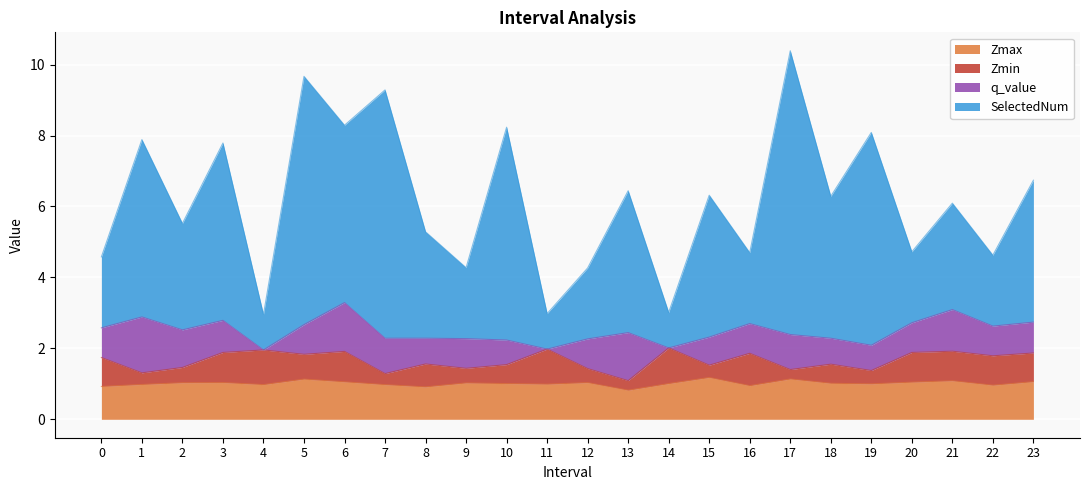

At which category does Zmax reach its first local valley?

4